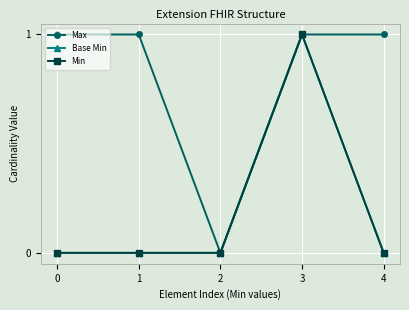

At 2, list the series in order from smallest to largest.

Max, Base Min, Min